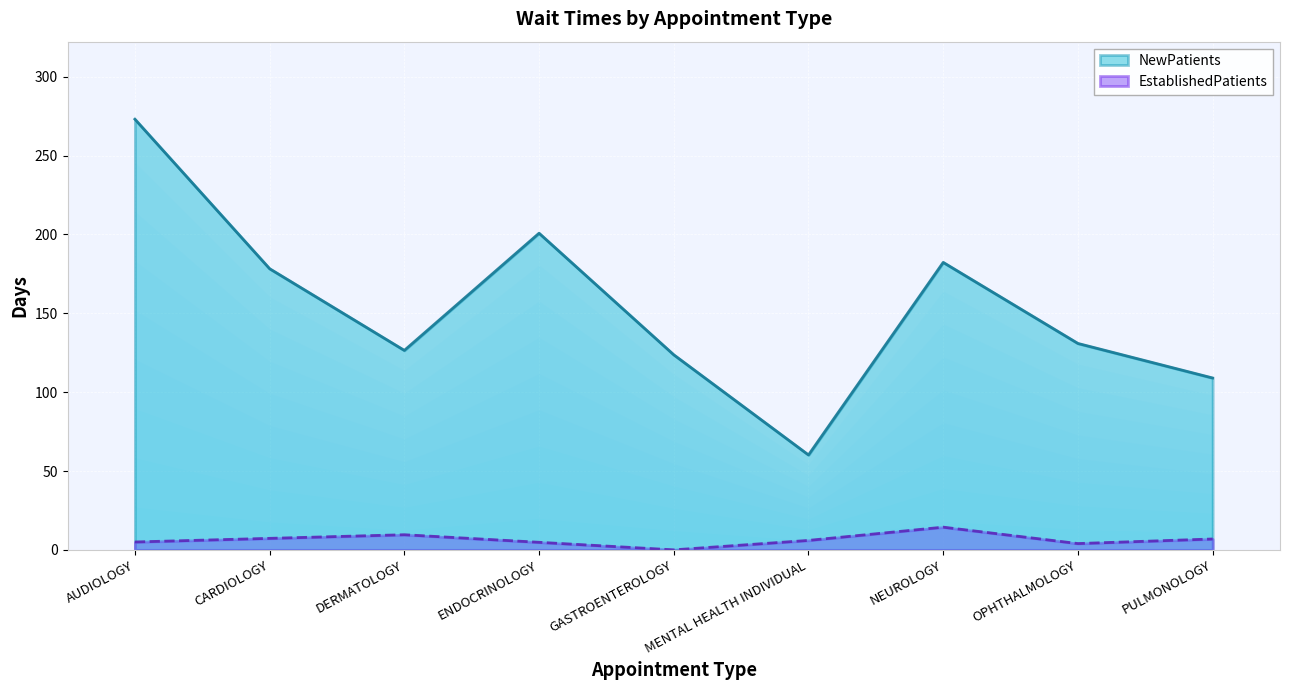

The NewPatients series shows 98.9 at NEUROLOGY. True or false?

False